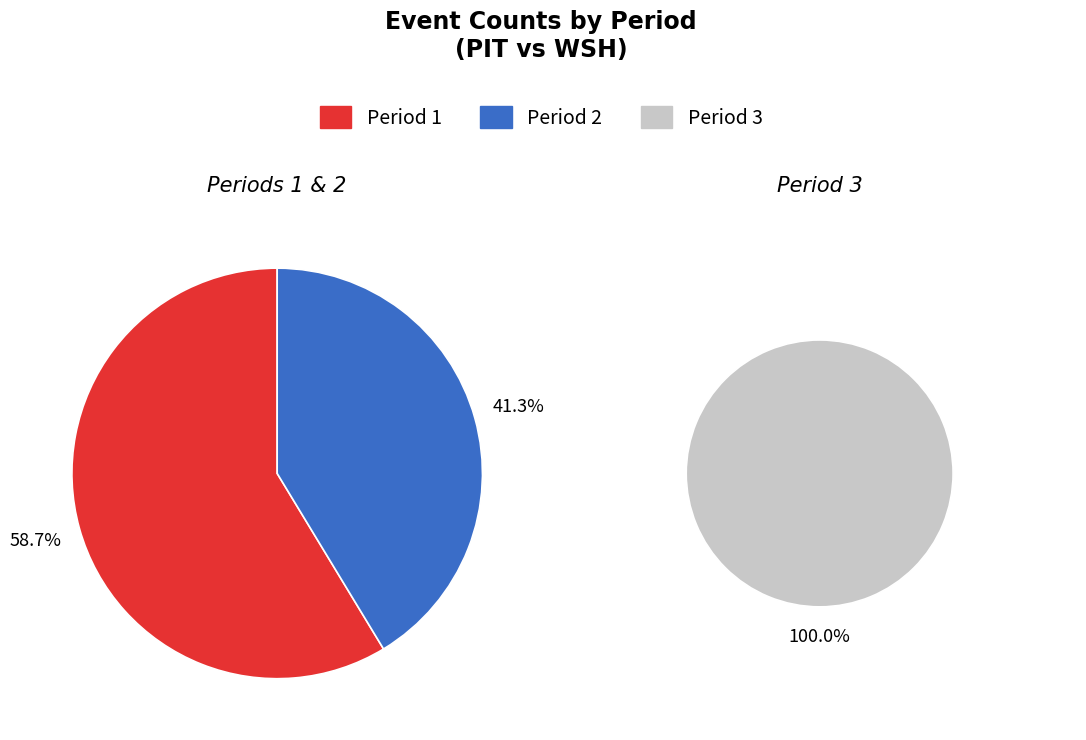

What is the largest slice in the pie chart?

Period 1